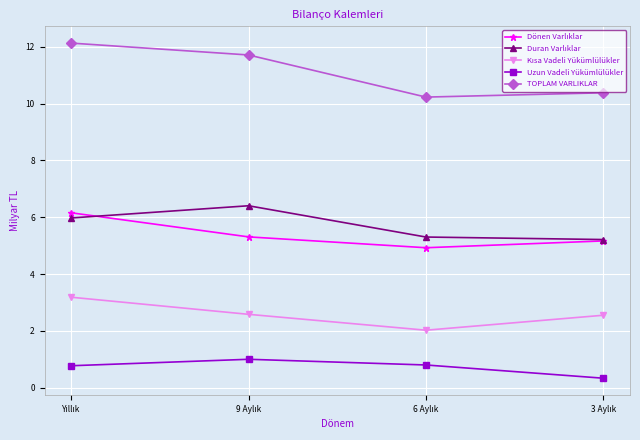

True or false: Uzun Vadeli Yükümlülükler and TOPLAM VARLIKLAR intersect in this chart.

False